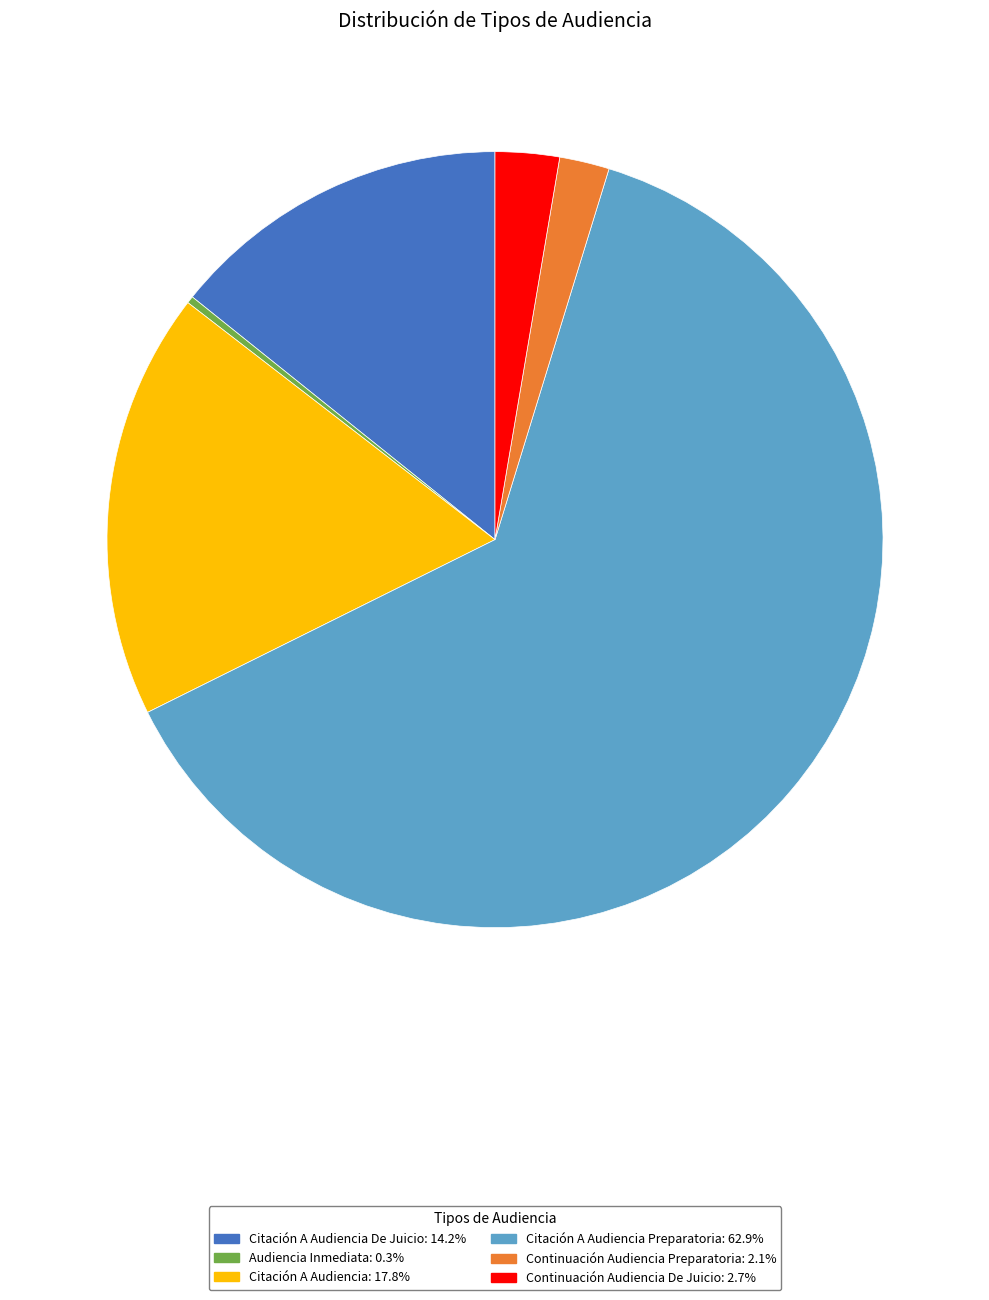

How many segments does this pie chart have?

6